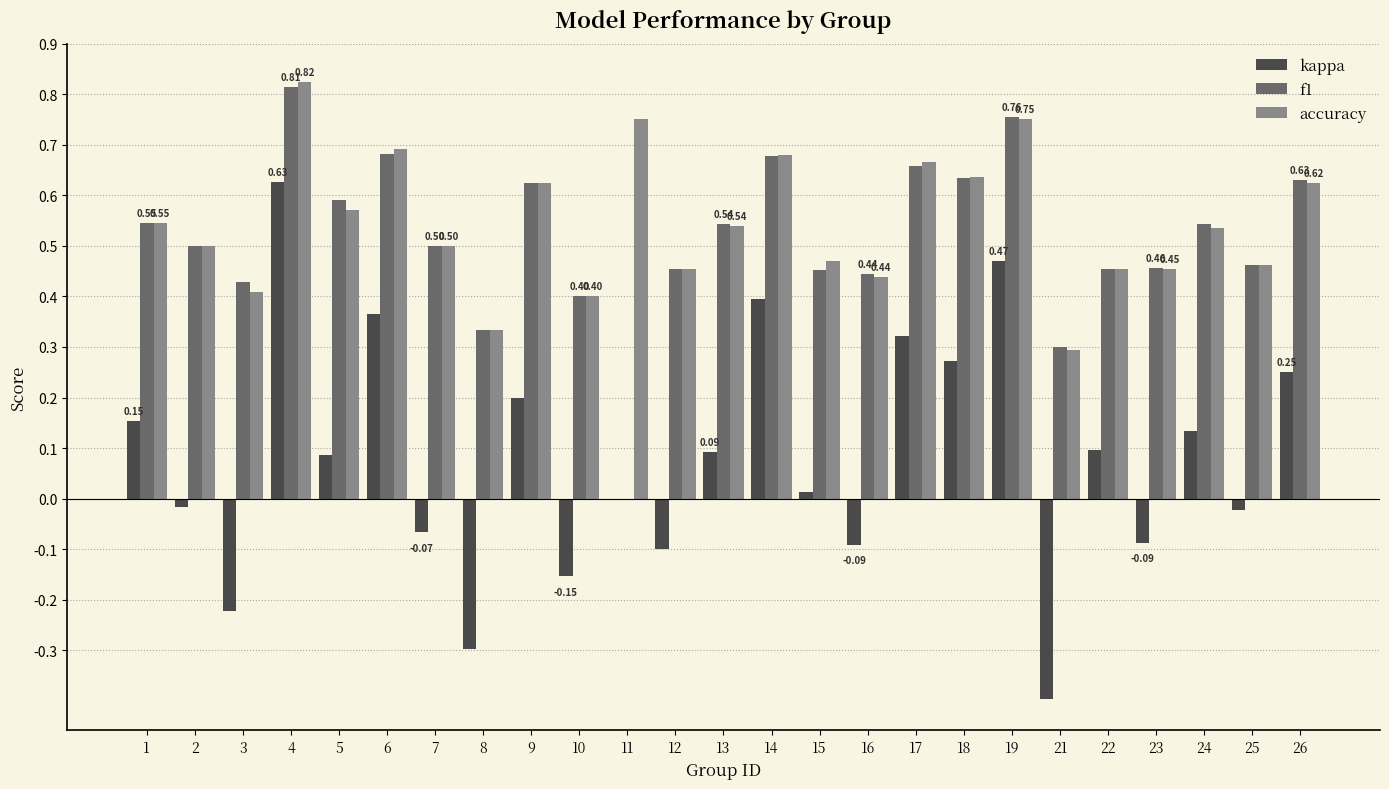

At which category is the sum across all series the highest?

4